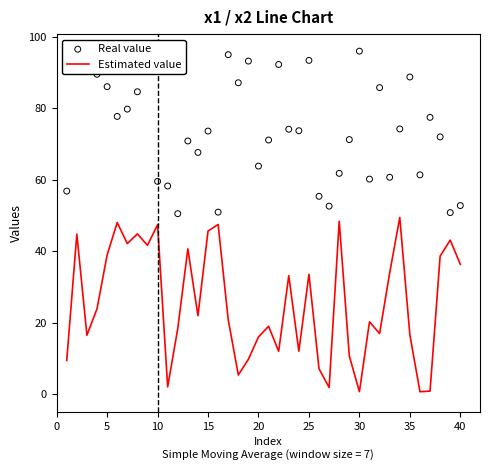

What are all the series names shown in the legend?

Estimated value, Real value